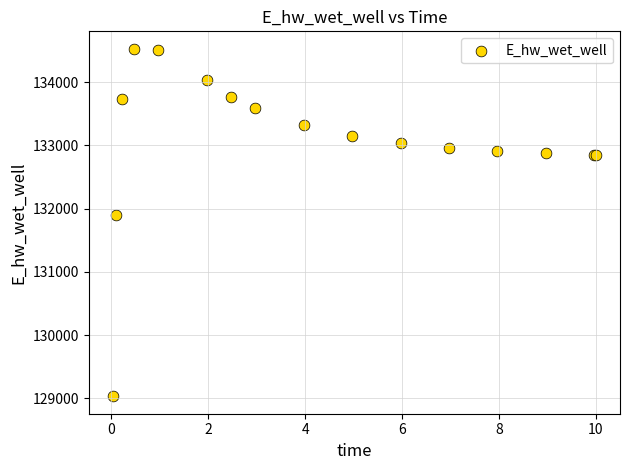

What Y value in the scatter plot is closest to 131779?

131898.8